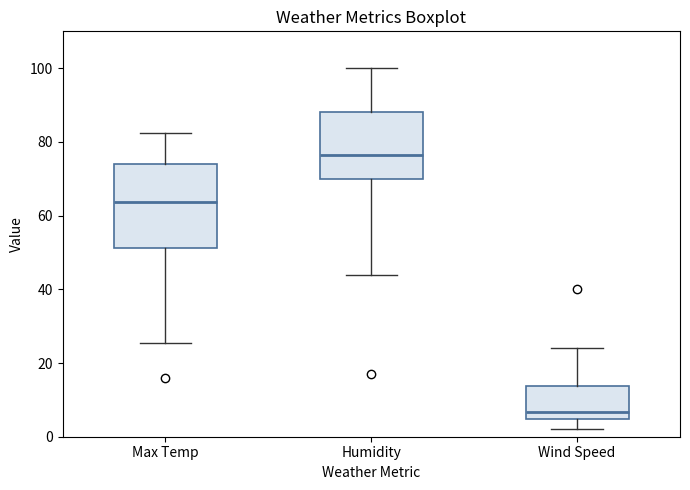

Which box's median line is the highest?

Humidity